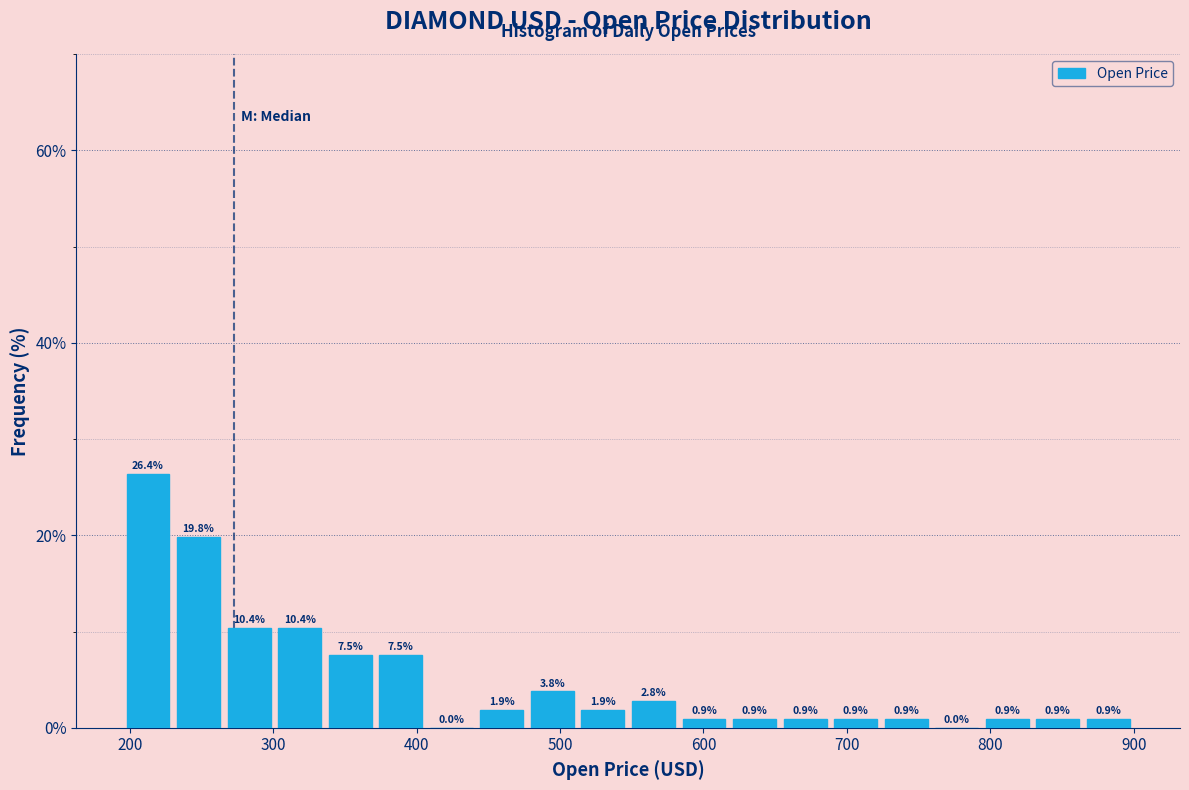

Around what value on the x-axis is the tallest bar? Give the approximate position of its centre, as read against the axis.

210